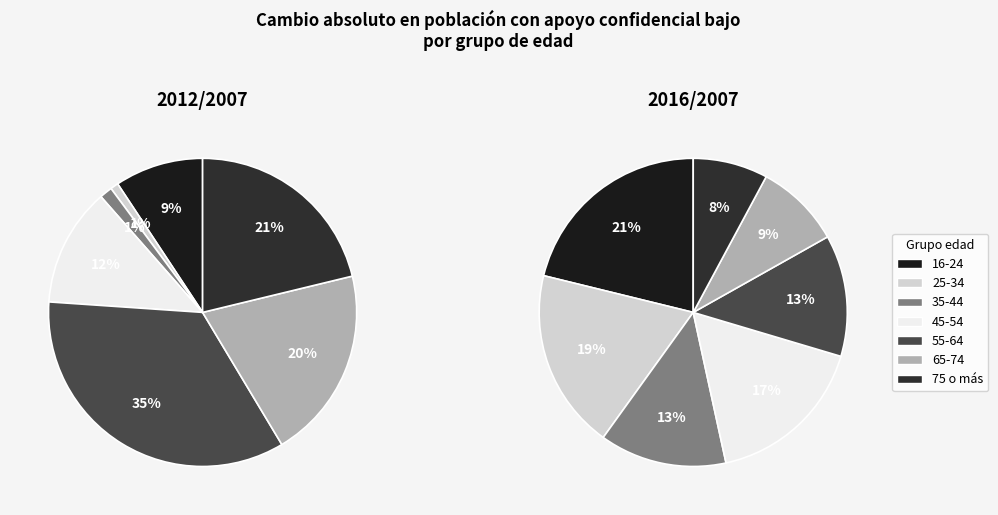

To the nearest percent, what portion does 25-34 represent?

19%